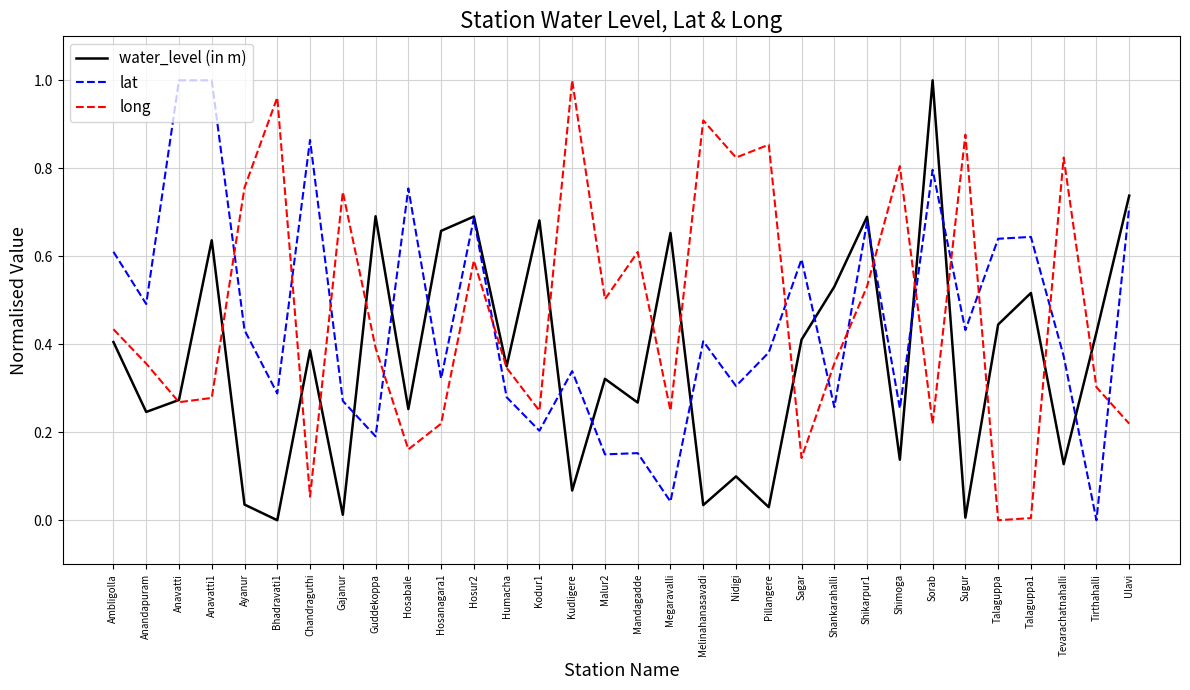

What is the total value across all series at Bhadravati1?

1.2